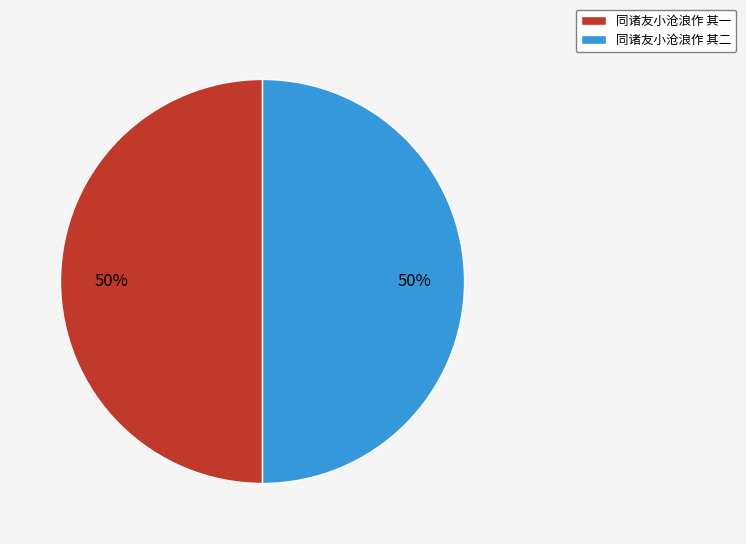

To the nearest percent, what is the combined percentage of 同诸友小沧浪作 其二 and 同诸友小沧浪作 其一?

100%